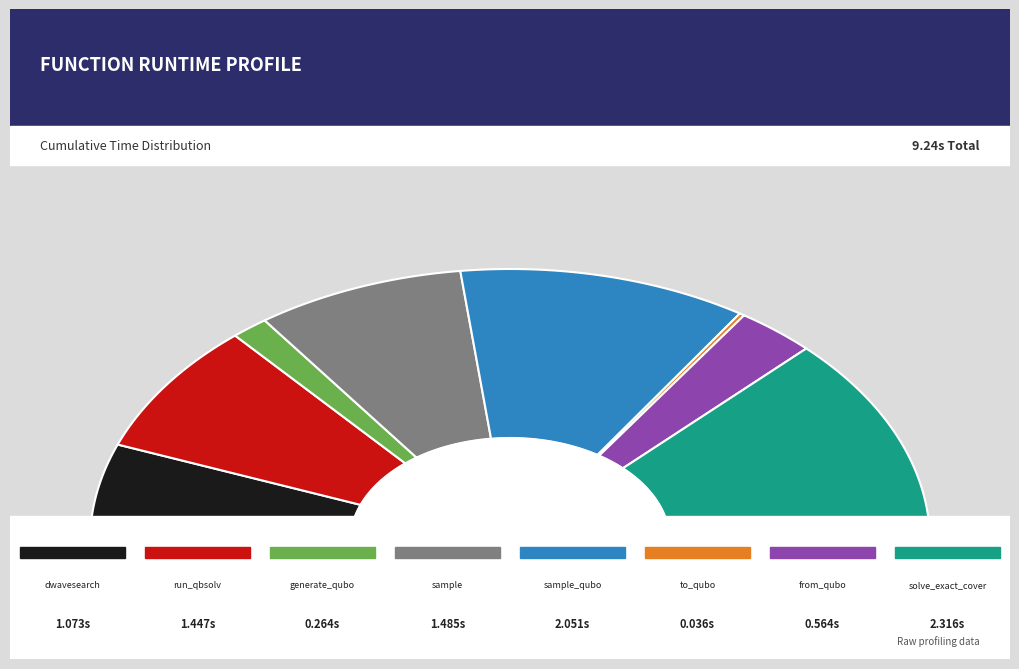

Between to_qubo and from_qubo, which is larger?

from_qubo